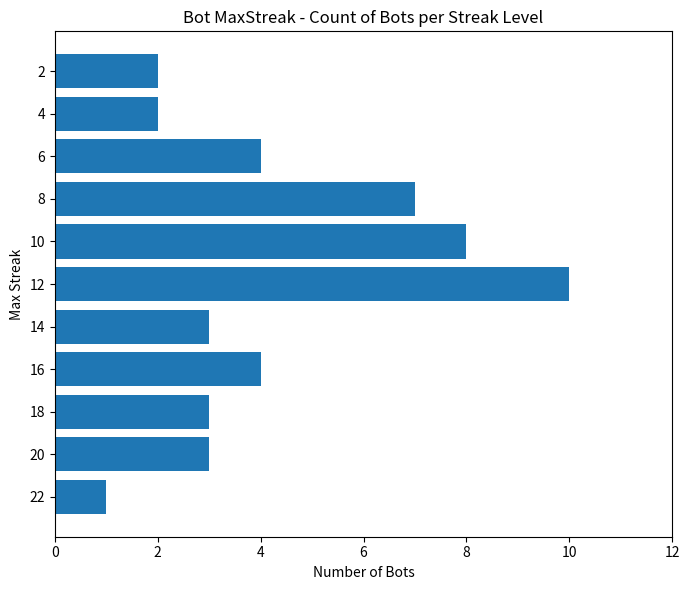

Reading bottom to top, list all the values displayed in this chart.

1	3	3	4	3	10	8	7	4	2	2